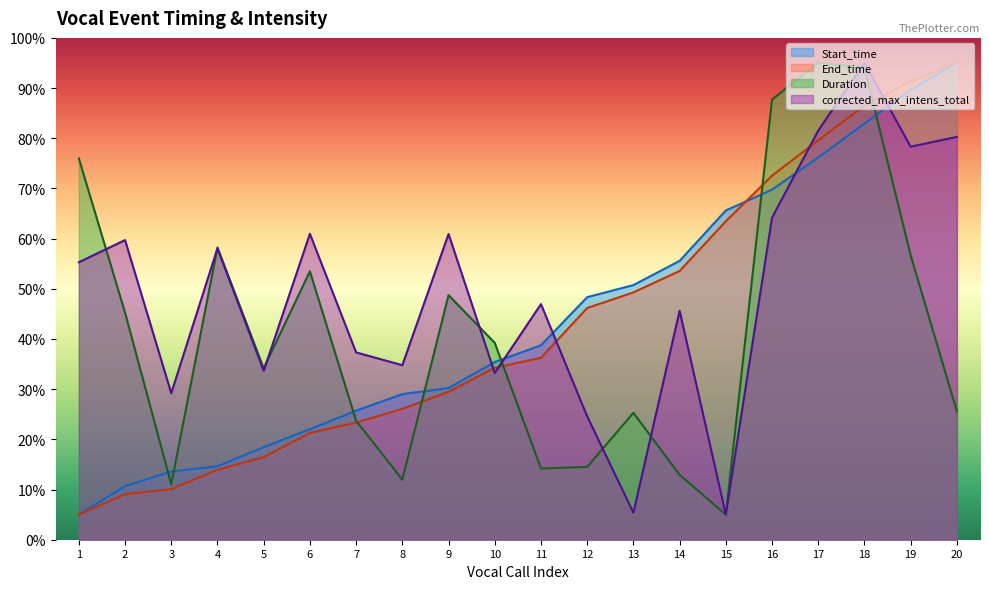

True or false: End_time has more than 1 interior local peaks.

False